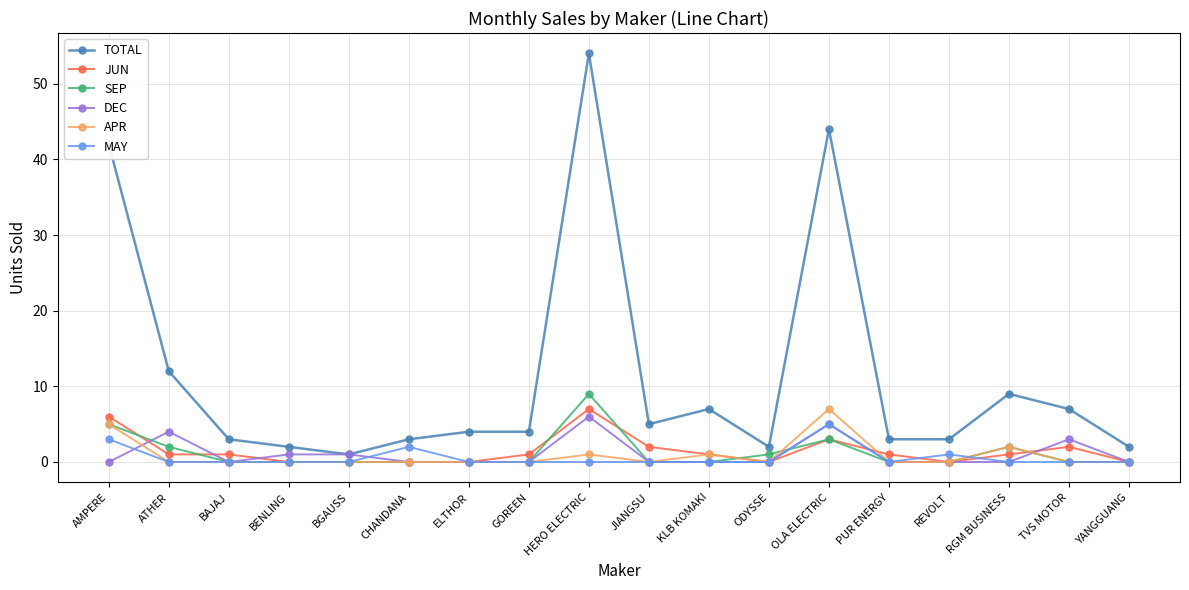

True or false: TOTAL has a value of 7 at KLB KOMAKI.

True